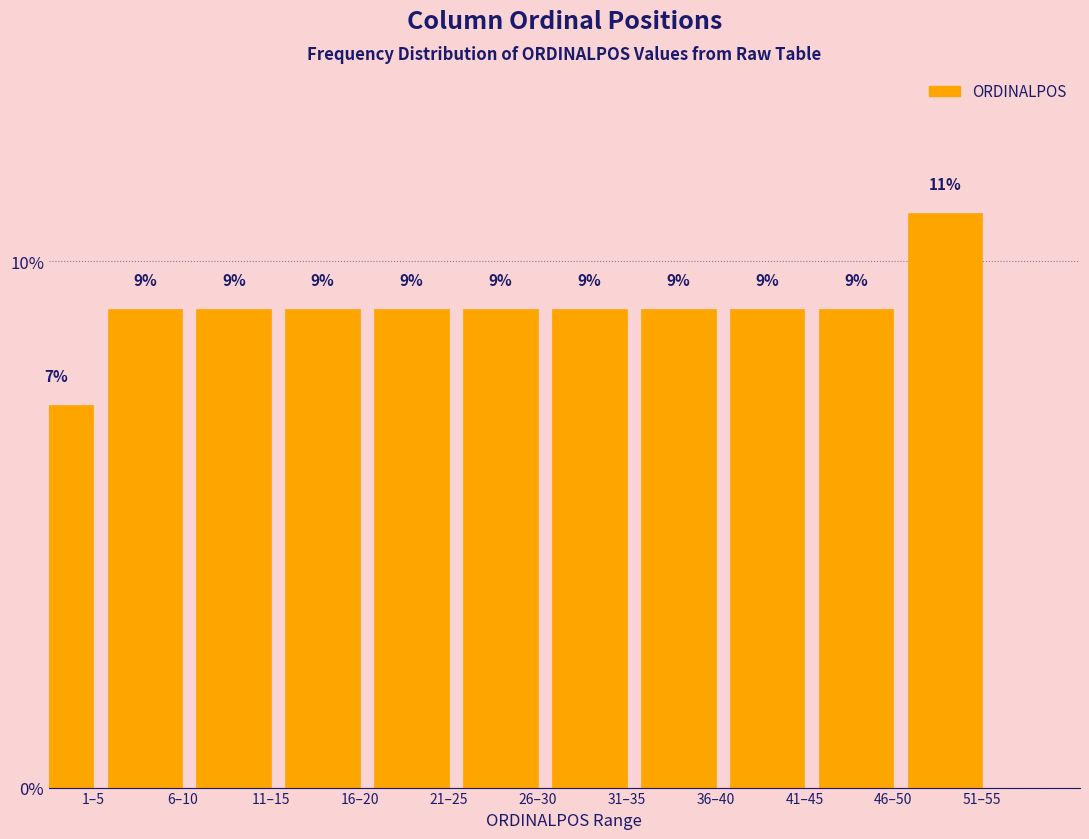

Are the bars horizontal?

No